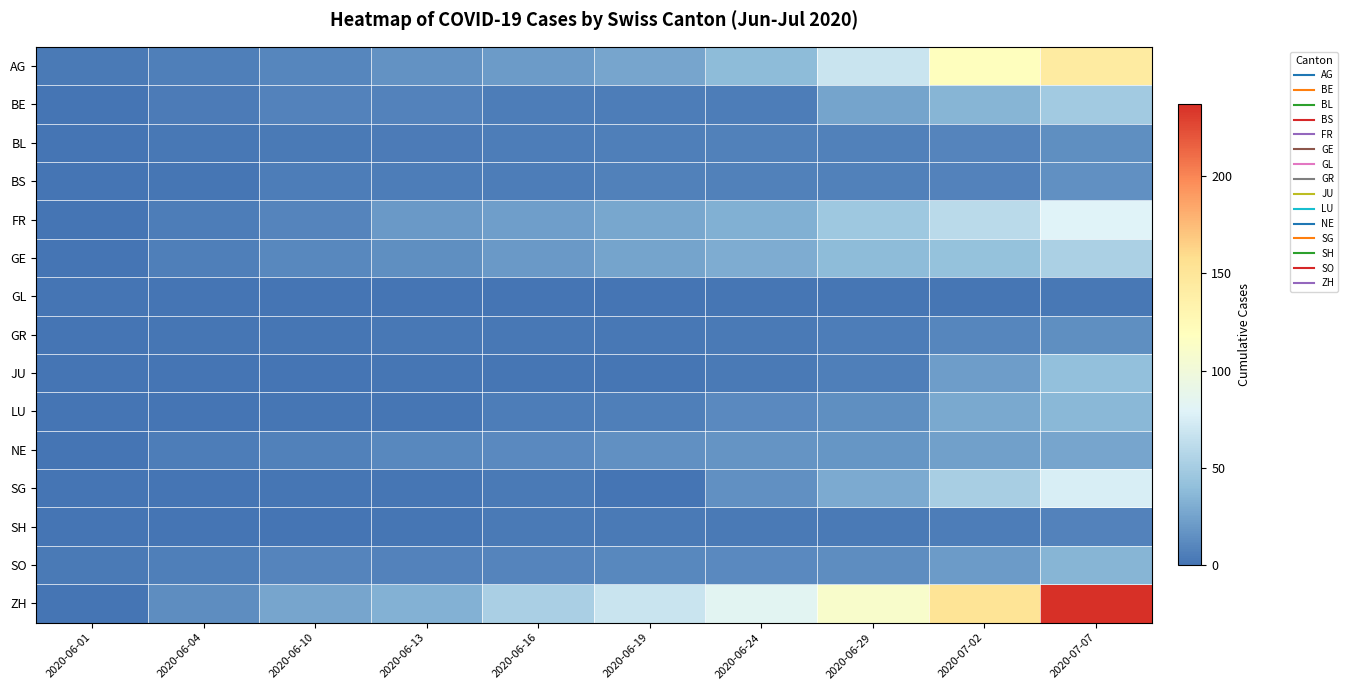

At which category is the sum across all series the highest?

2020-07-07